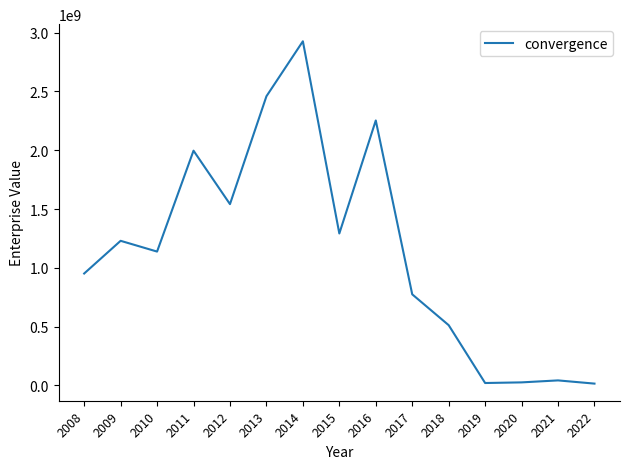

Is it true that the value at 2009 is 1229741351.3?

True